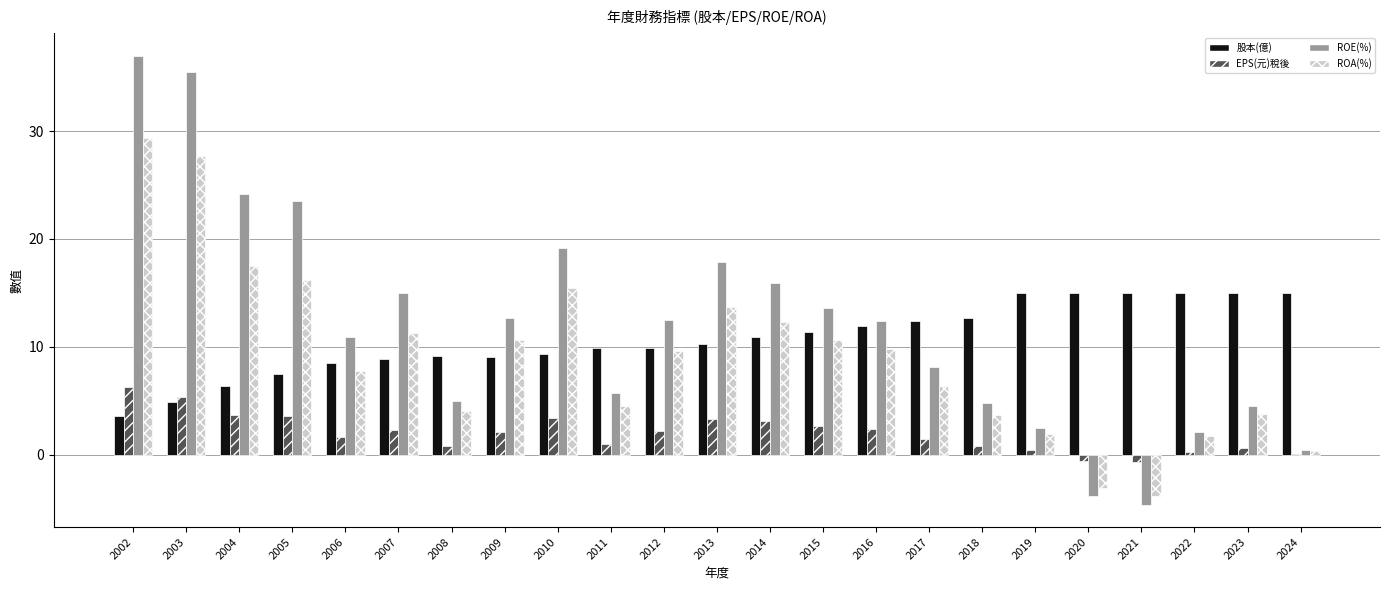

True or false: ROE(%) has a value of 7.4 at 2023.

False